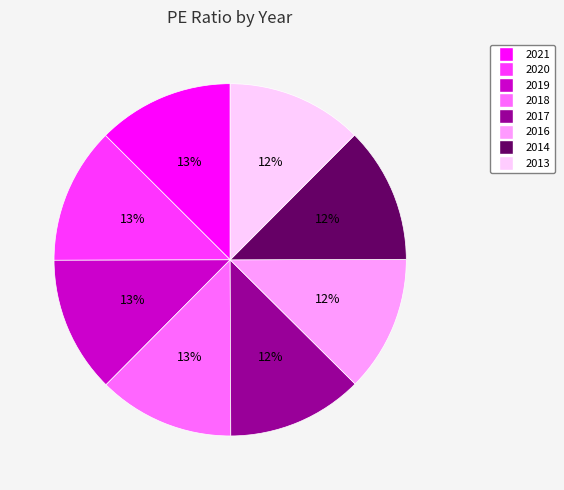

To the nearest percent, what is the combined percentage of 2014 and 2020?

25%